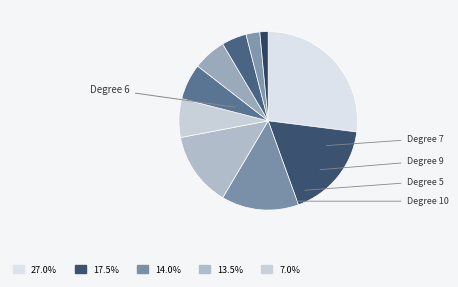

Count the number of slices in the pie.

10